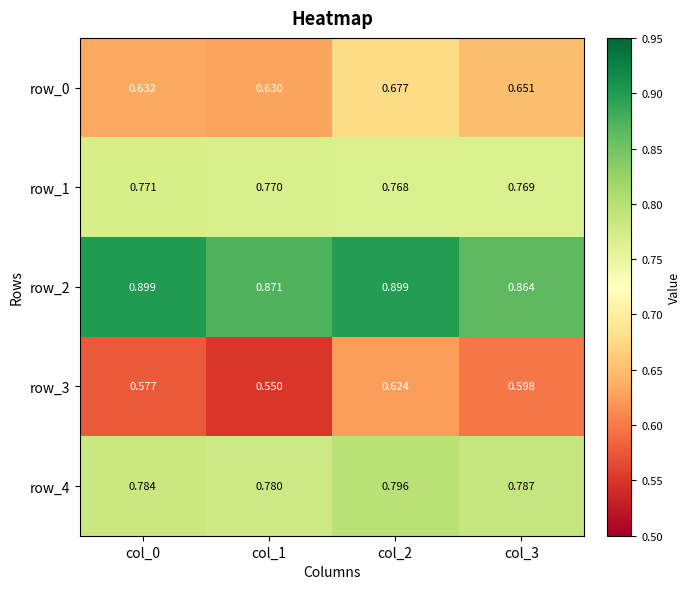

Is the value of row_3 at col_3 greater than the value of row_4 at col_3?

No